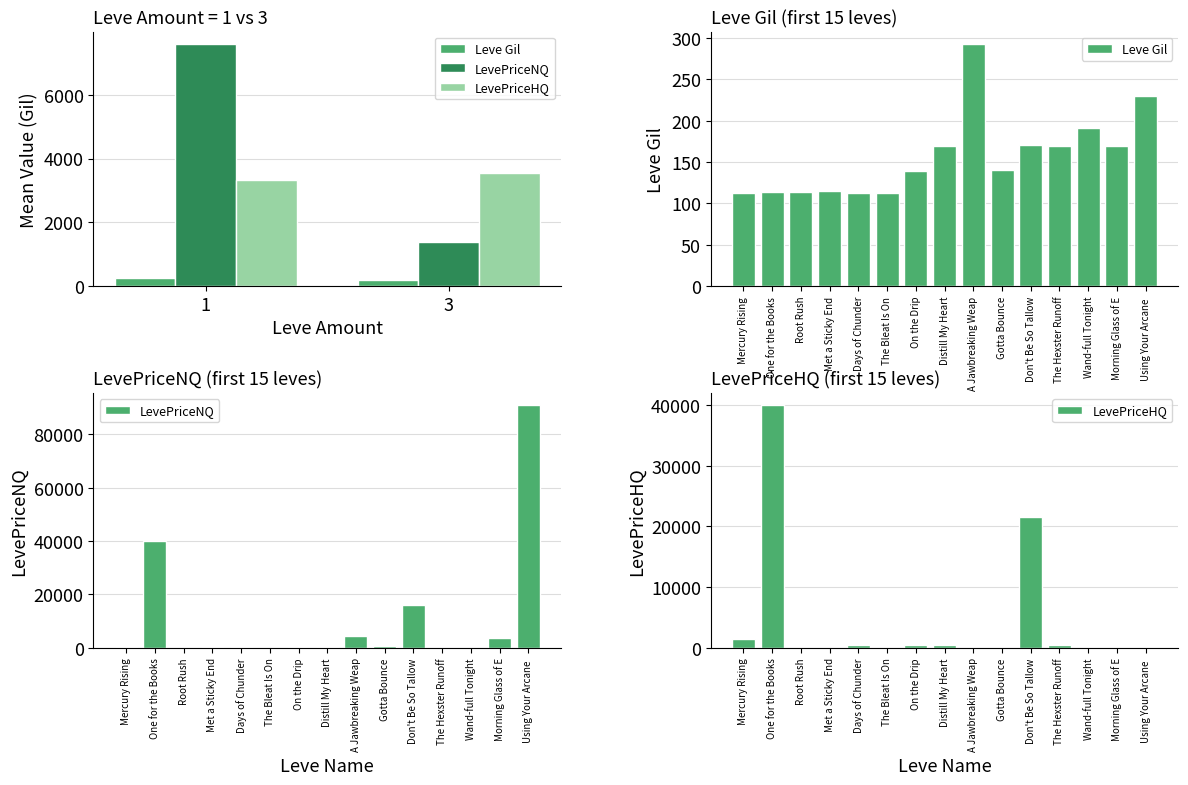

What is the highest value of the LevePriceNQ series?

91000.0